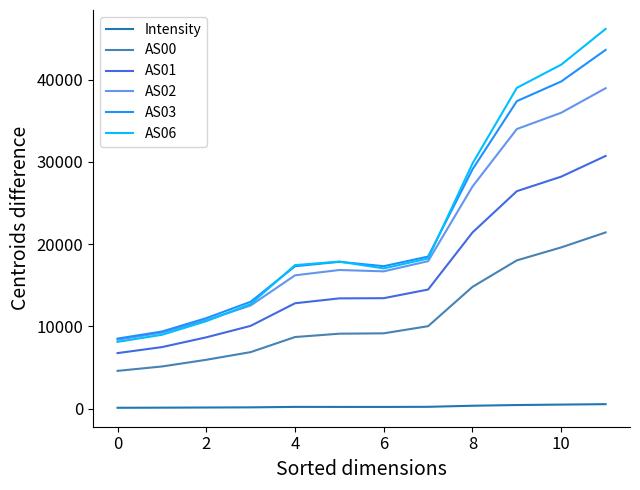

Rank the series by their maximum value, from lowest to highest.

Intensity, AS00, AS01, AS02, AS03, AS06